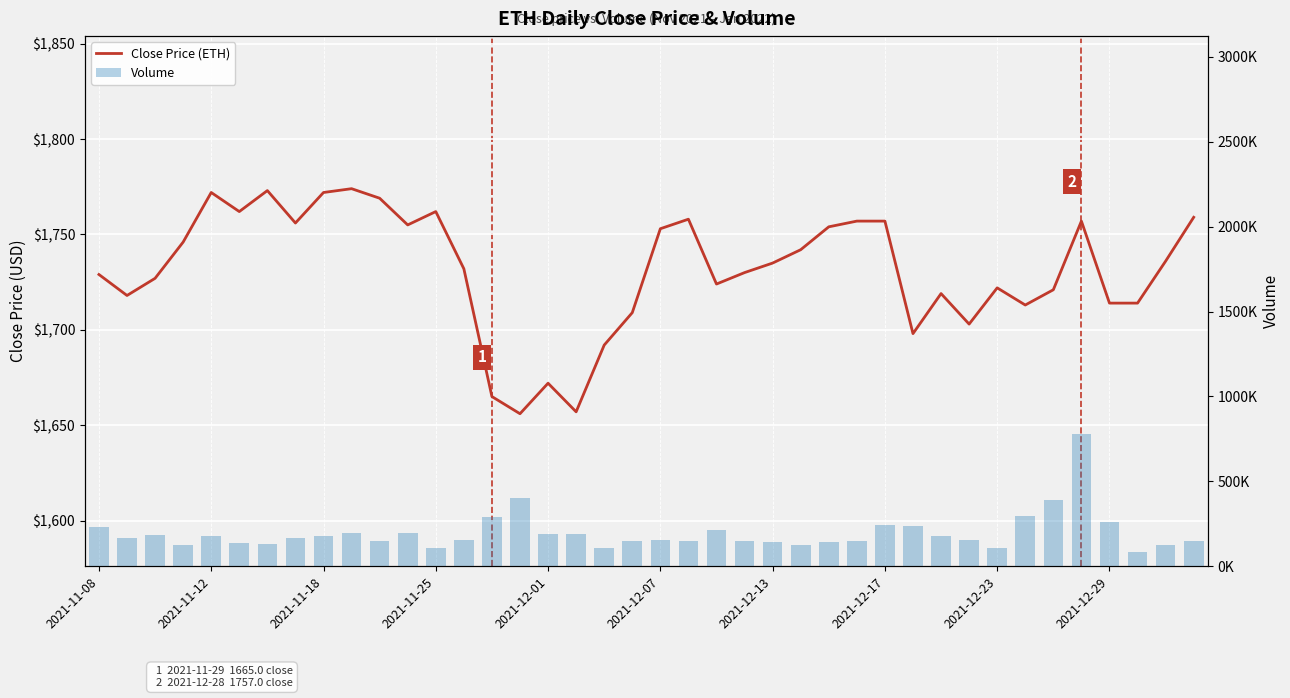

Which series changed the most between 23 and 39?

Volume